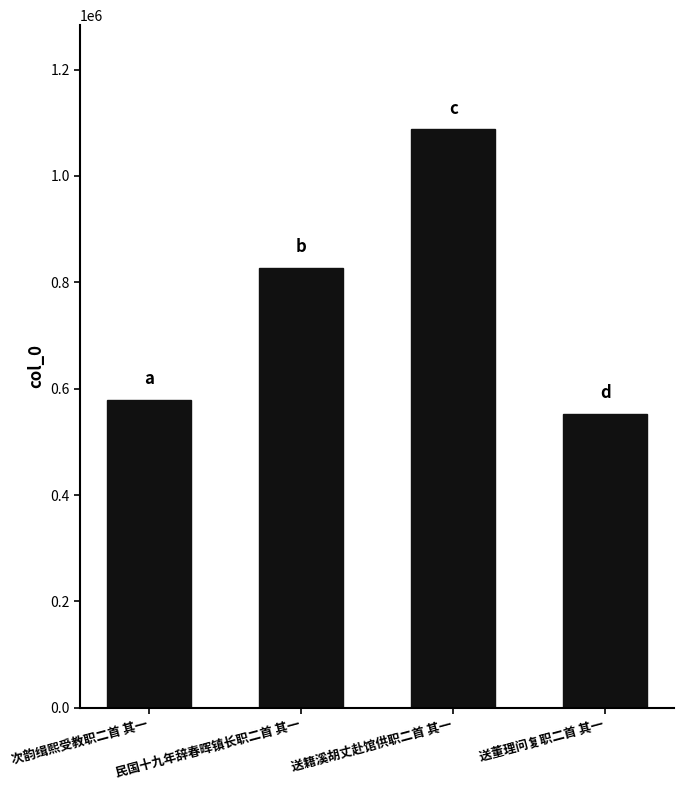

How many values are below 827348?

2